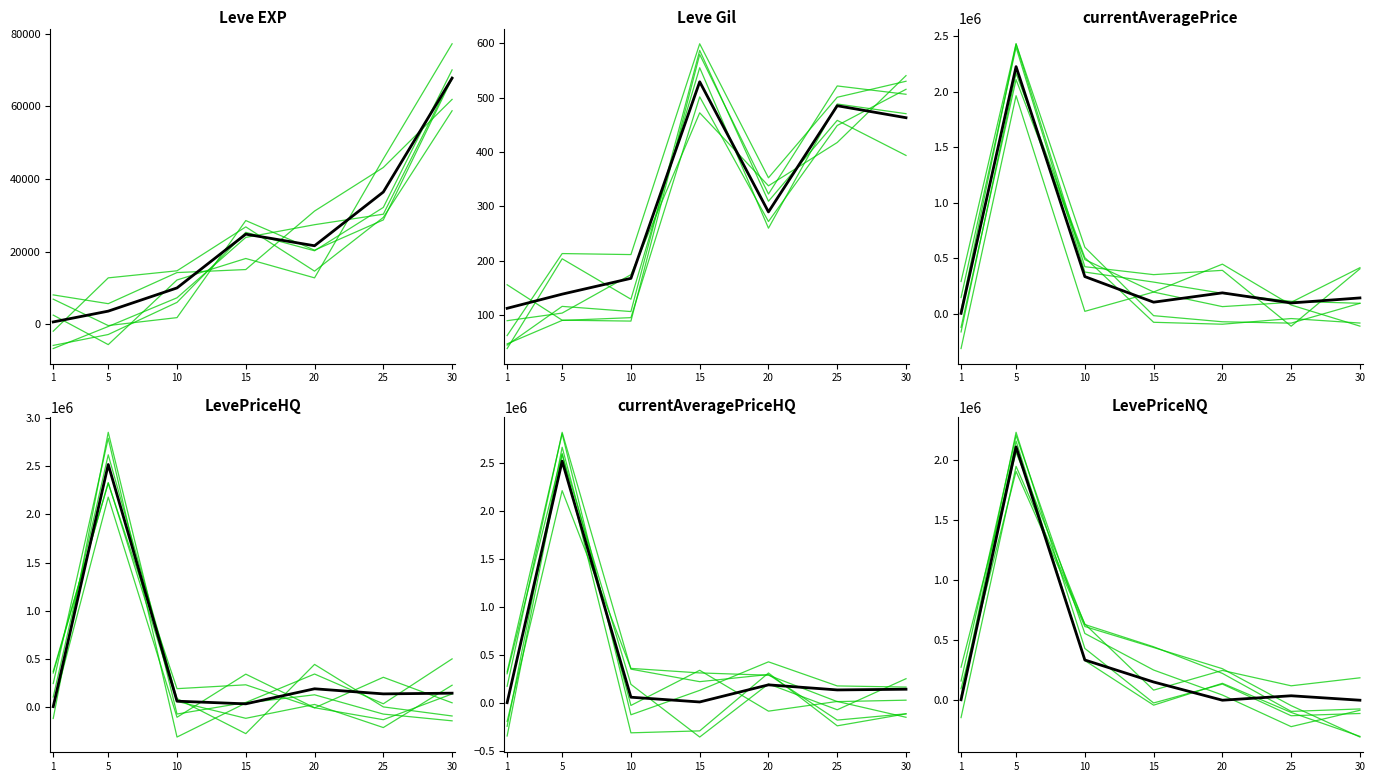

How many times do LevePriceNQ and currentAveragePriceHQ cross each other?

3